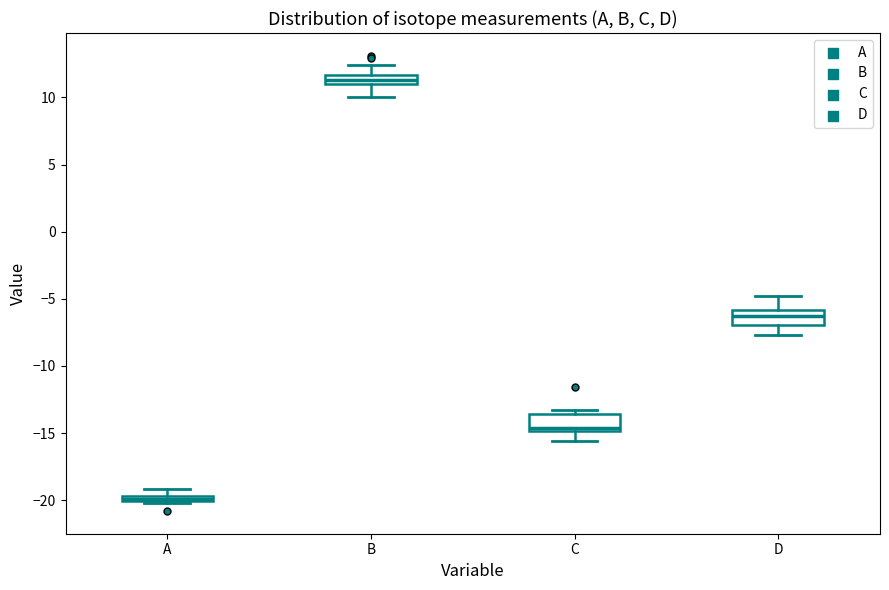

Where is the lower edge of the box for D on the y-axis? The values are not printed on the chart, so give them approximately, as read against the axis.

-7.0